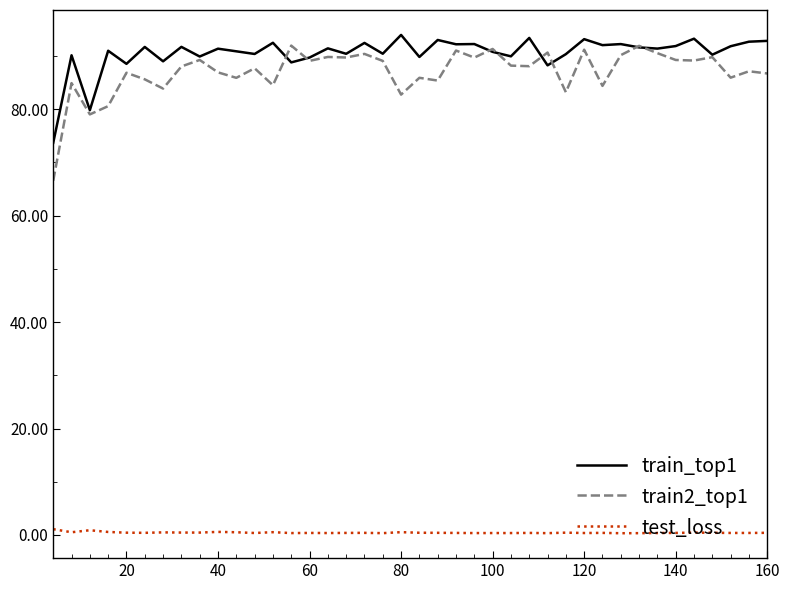

How many lines are shown in the chart?

3